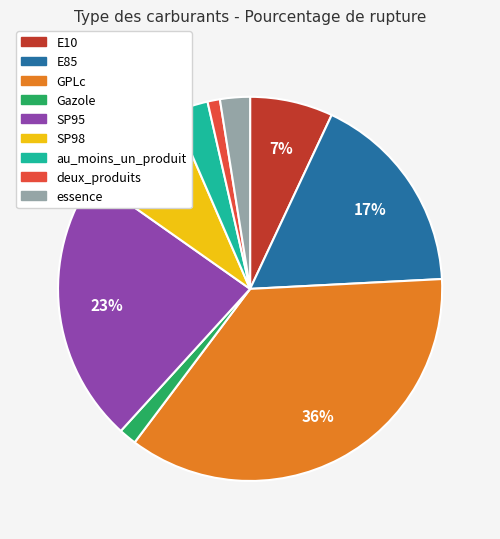

To the nearest percent, what is the average slice percentage?

11%